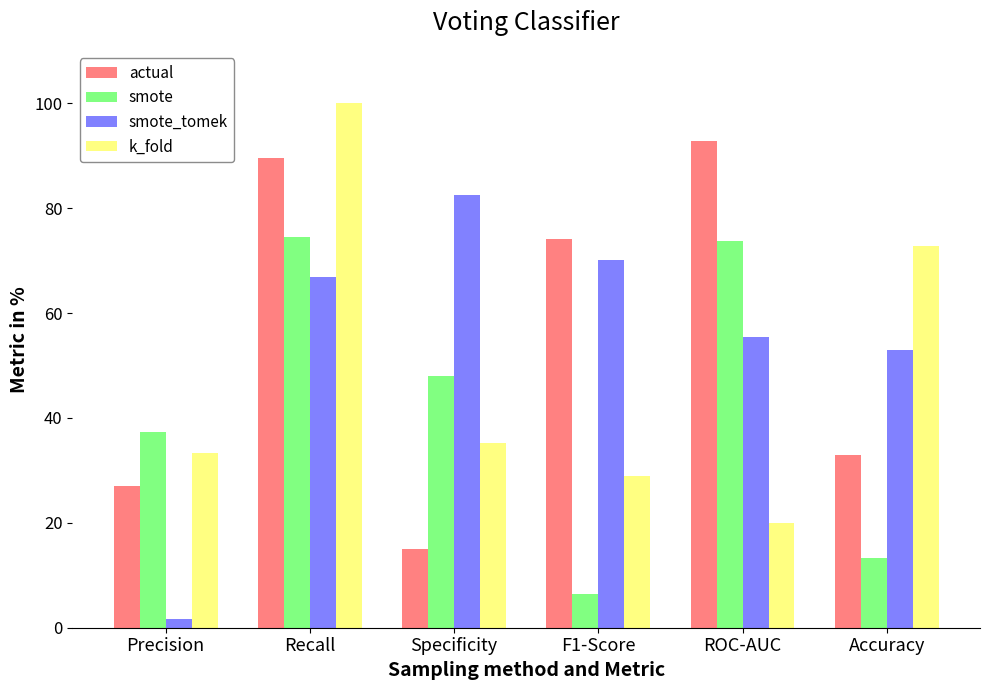

What is the smallest value displayed?

1.7